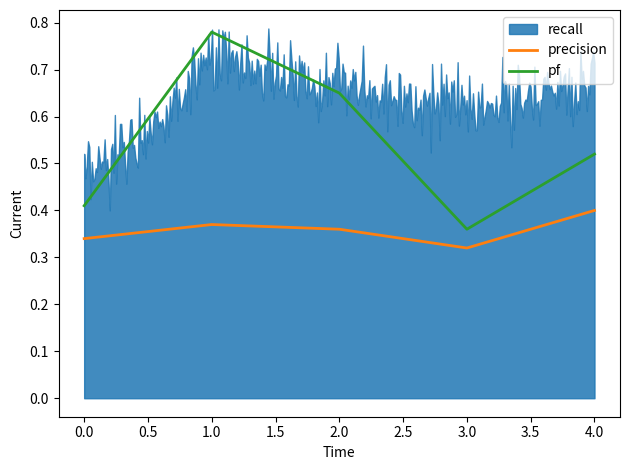

Count the number of categories in the chart.

5